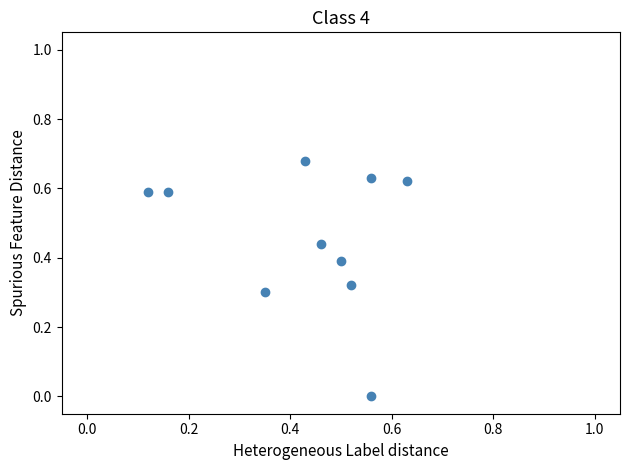

What is the range of X values (max minus min)?

0.5